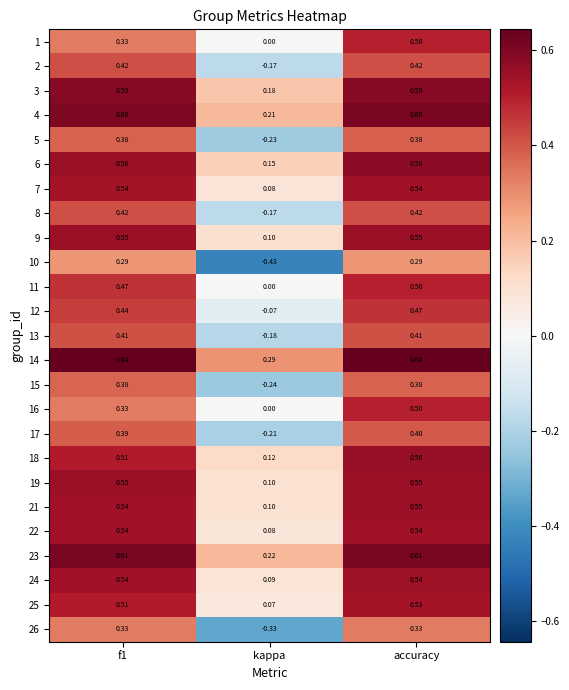

At which label is 15 closest to 0?

kappa